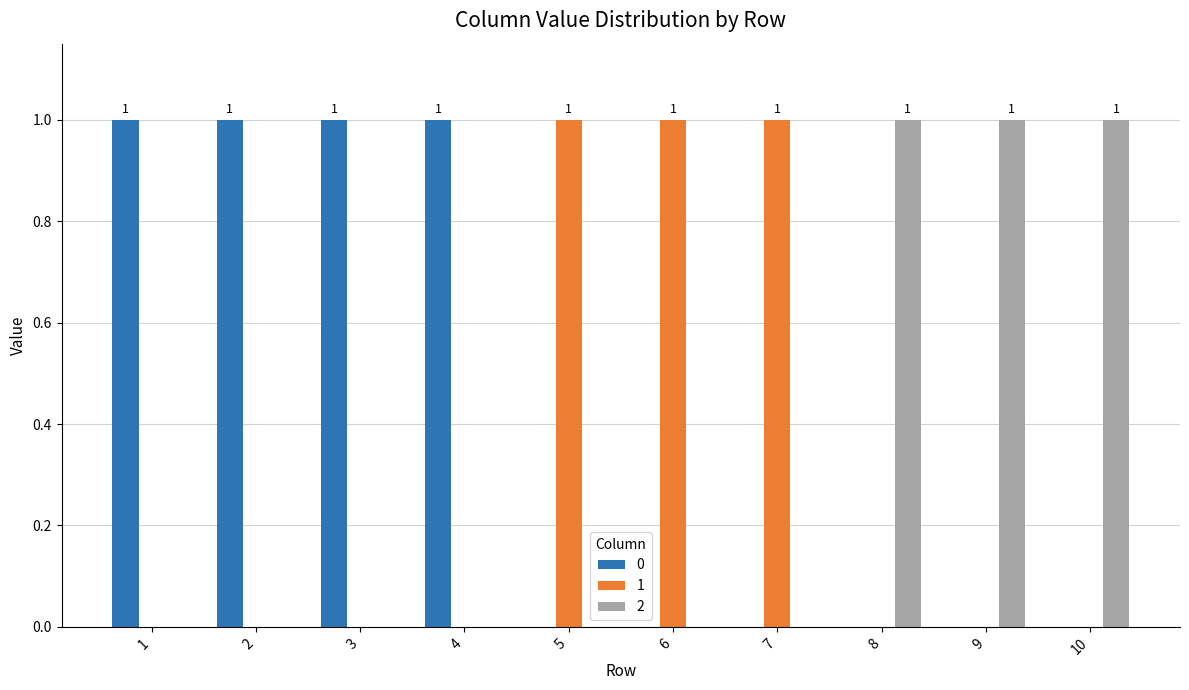

Does the chart contain stacked bars?

No